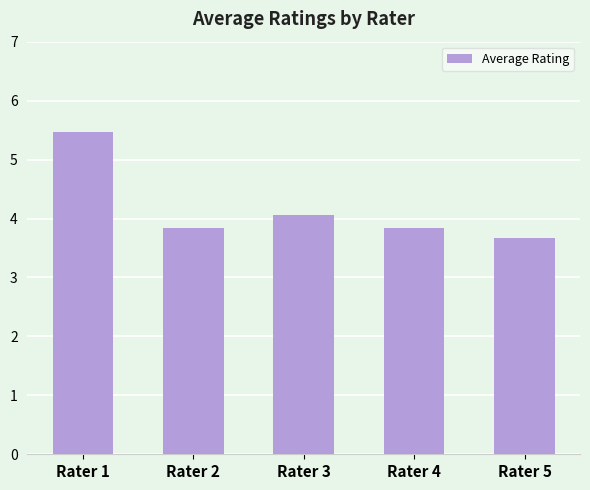

Reading left to right, what are all the values shown in this chart?

Rater 1=5.5	Rater 2=3.8	Rater 3=4.1	Rater 4=3.8	Rater 5=3.7